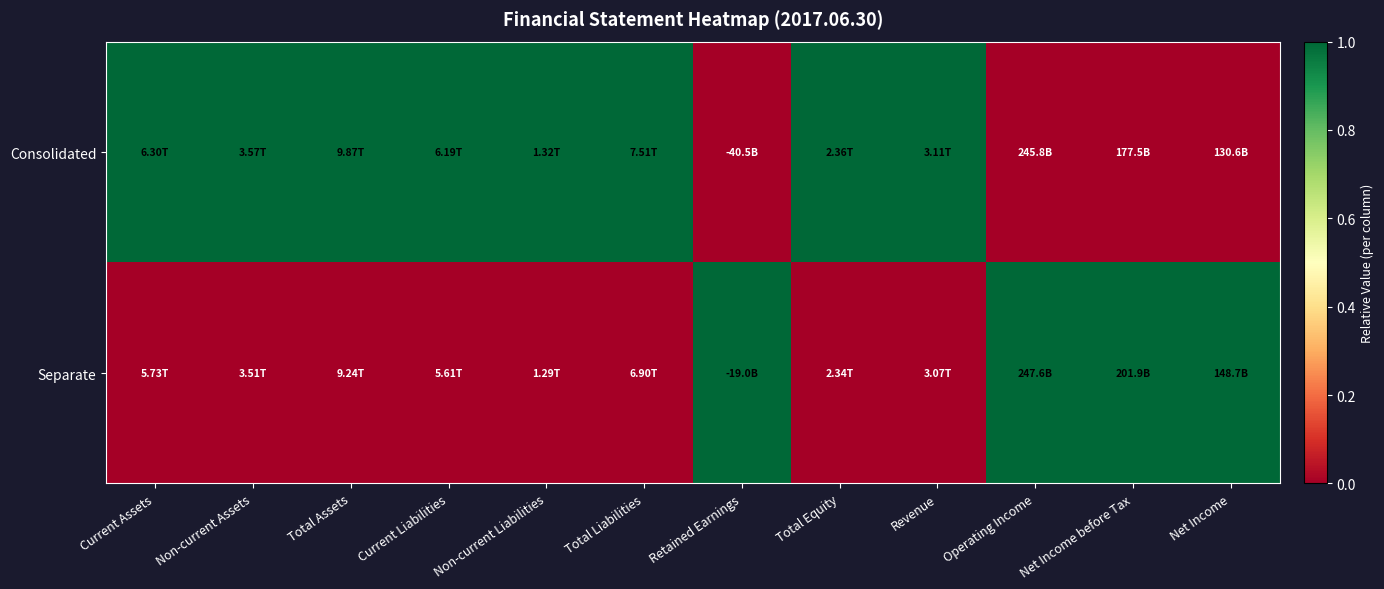

Which series has the largest range (max minus min)?

Consolidated